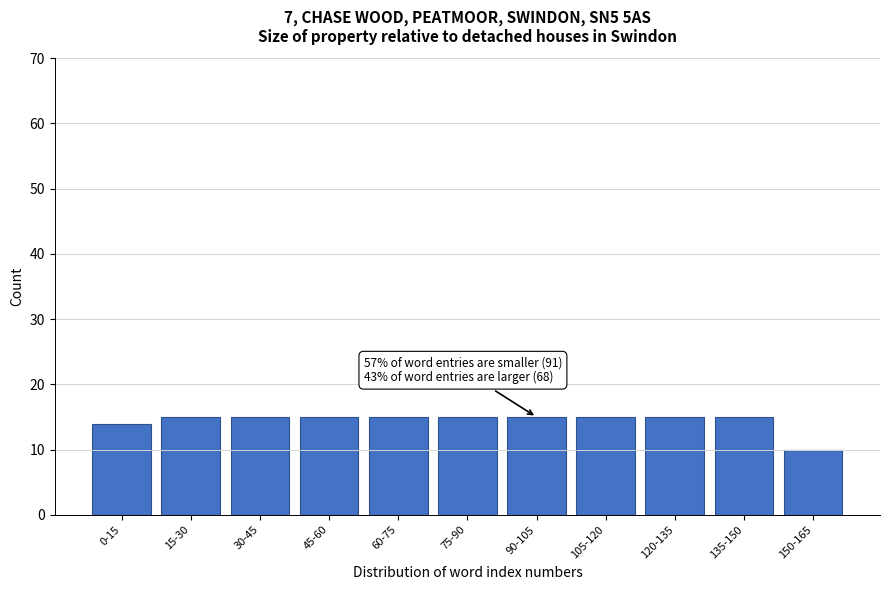

Reading left to right, what are all the values shown in this chart?

14	15	15	15	15	15	15	15	15	15	10